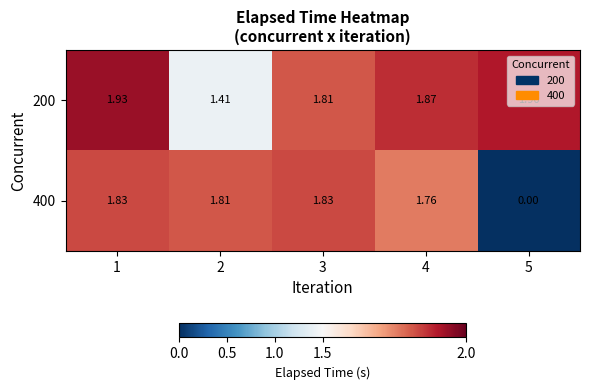

Is the value of 200 at 4 greater than the value of 400 at 3?

Yes